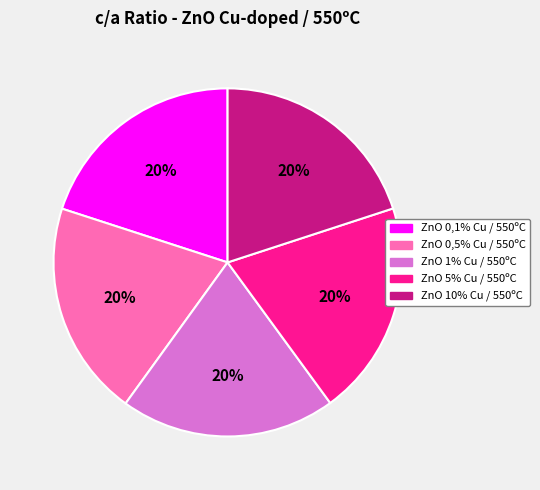

True or false: ZnO 5% Cu / 550ºC accounts for 34% of the total.

False